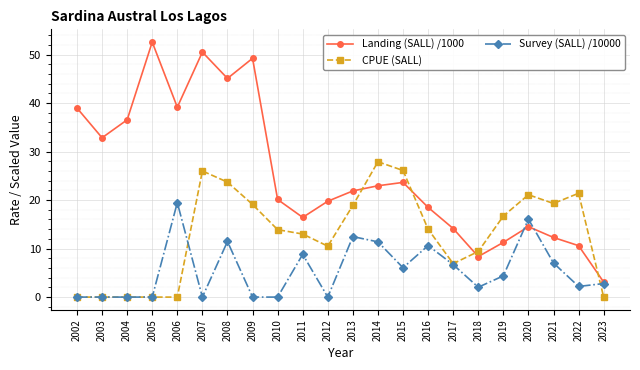

What is the difference between the highest and lowest values at 2023?

3.1